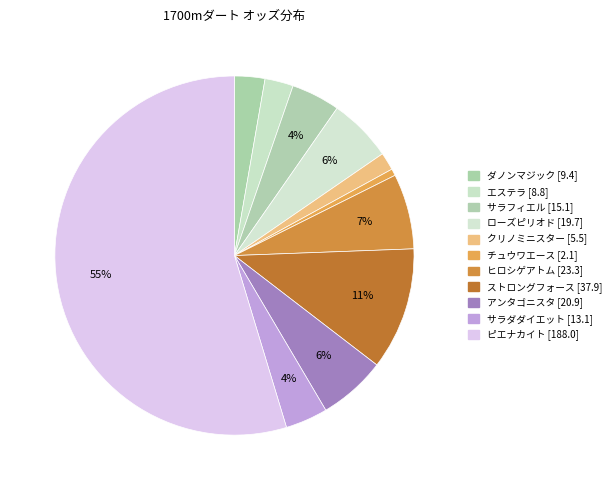

Between チュウワエース and ピエナカイト, which is larger?

ピエナカイト